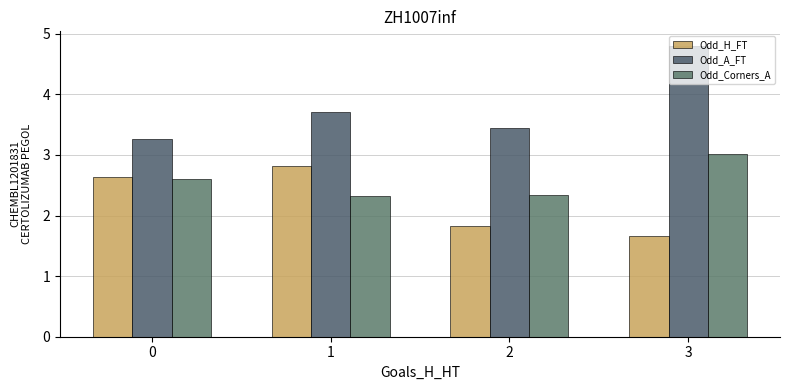

What is the difference between the Odd_A_FT values at 1 and 3?

1.1